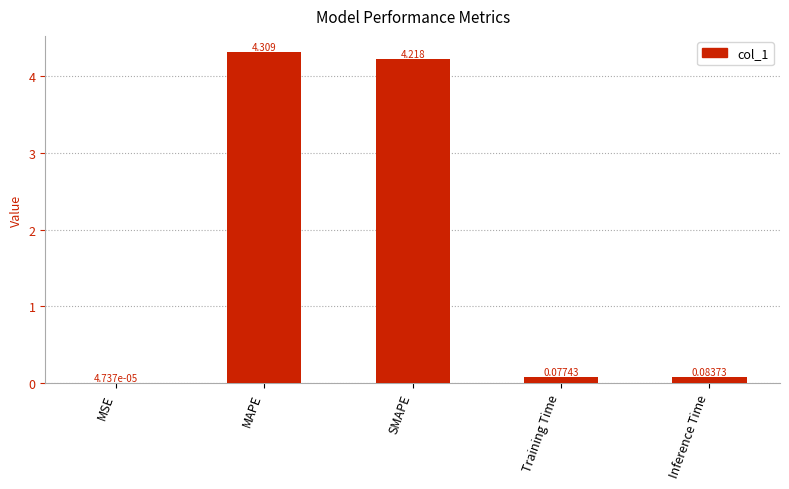

Which has a higher value, MAPE or Training Time?

MAPE